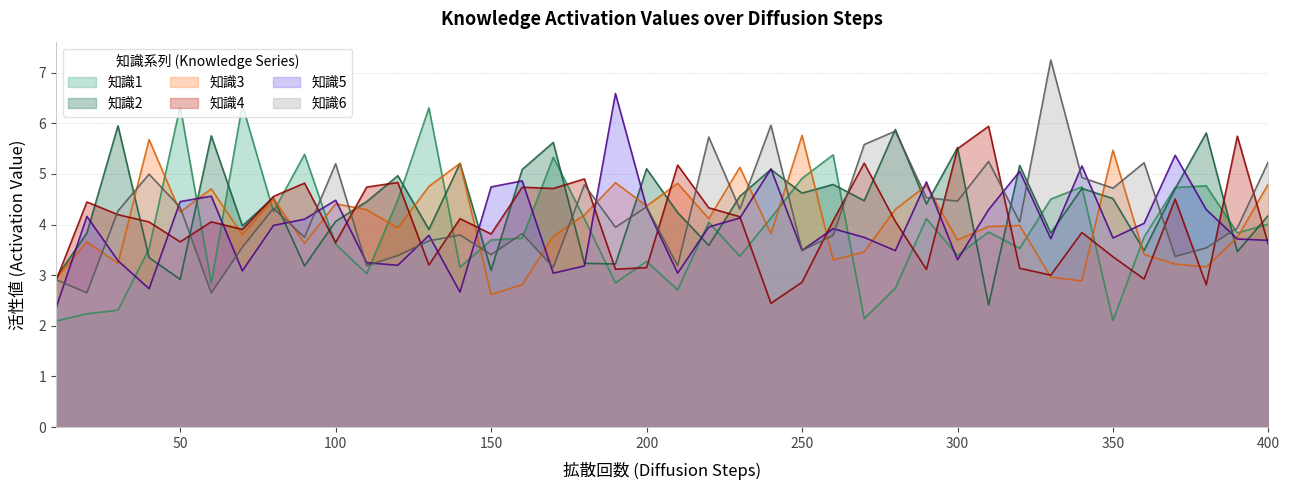

What is the difference between the maximum and second lowest values in the 知識3 series?

2.9